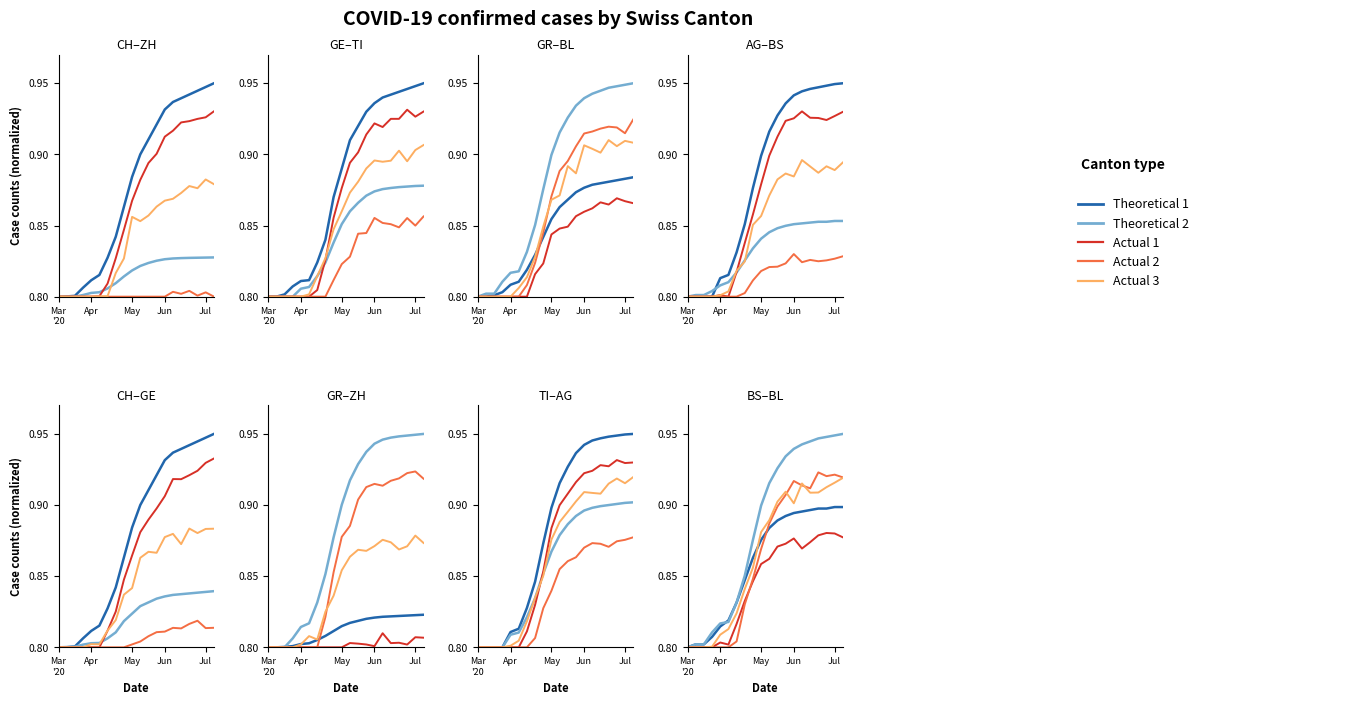

What is the total value across all series at 11?

4.5